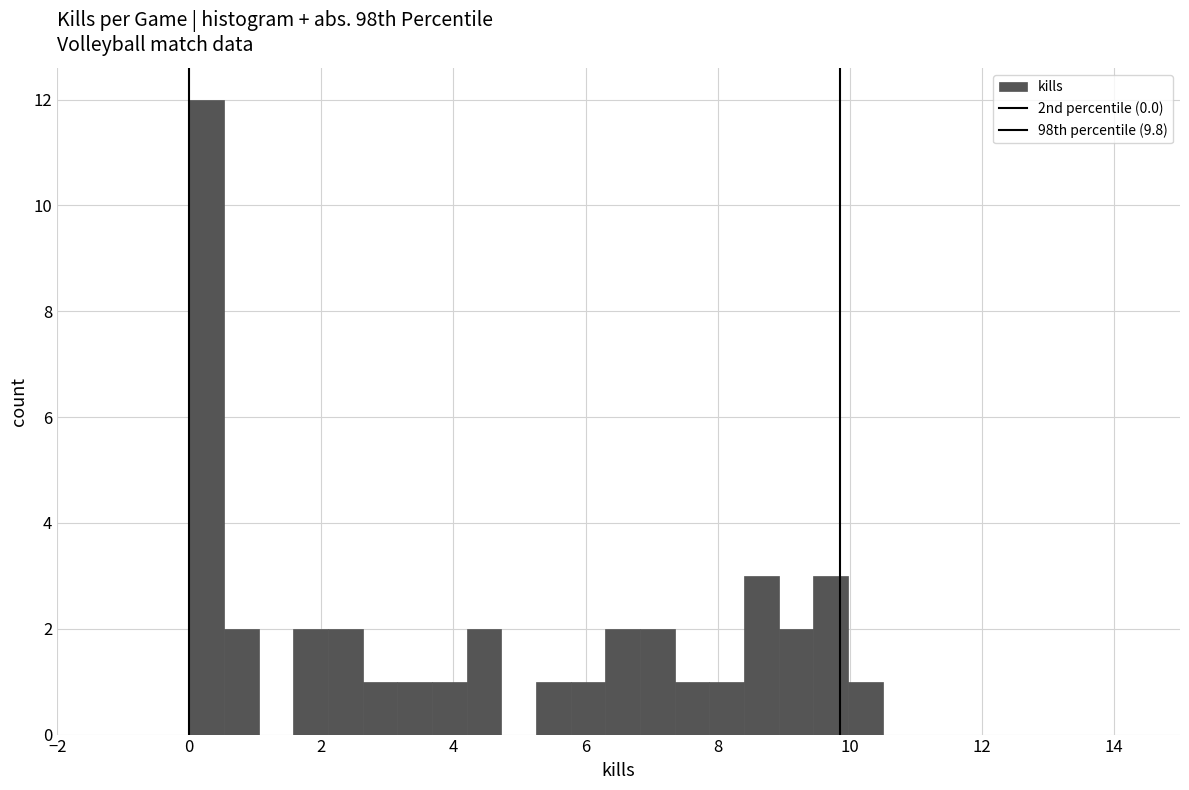

Read against the x-axis, roughly where is the centre of the tallest bar?

0.2